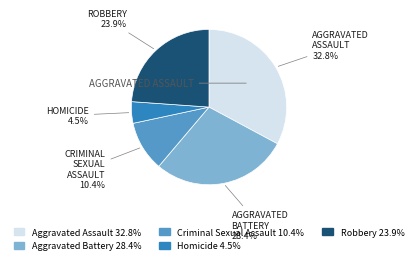

To the nearest percent, what is the difference between the largest and smallest slice percentages?

28%